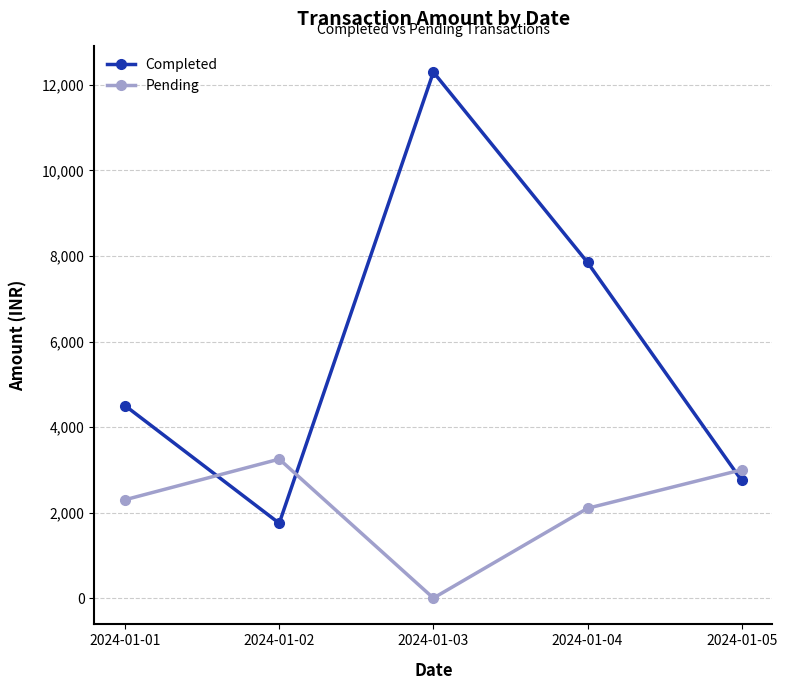

How many intersections are there between Completed and Pending?

3